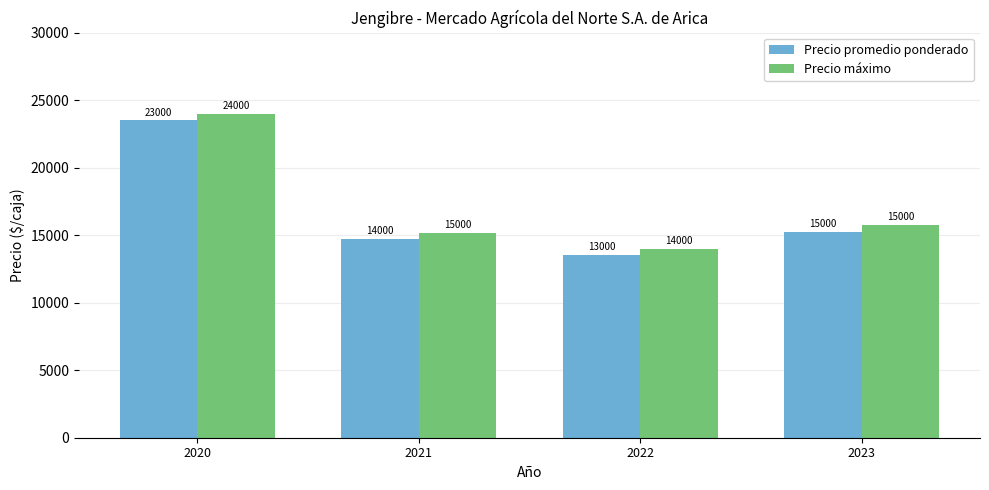

What is the minimum value shown in the chart?

13554